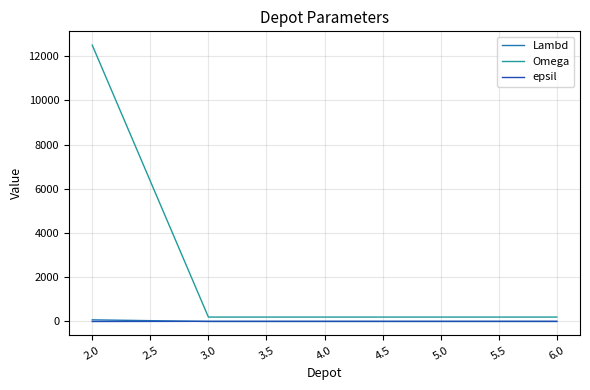

After their last crossing, which series has the higher values: Lambd or epsil?

epsil